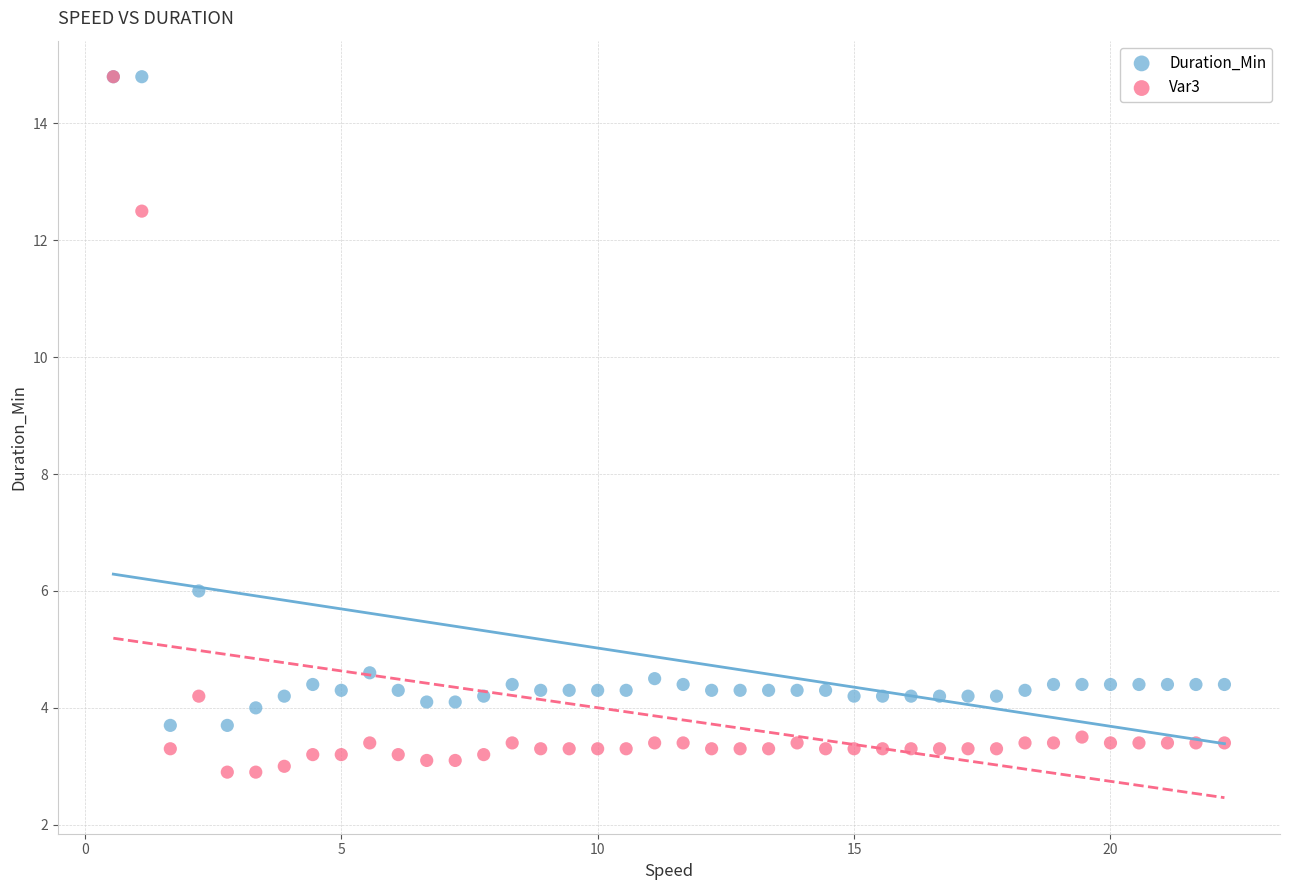

In the Duration_Min series, what Y value is closest to 9?

6.0